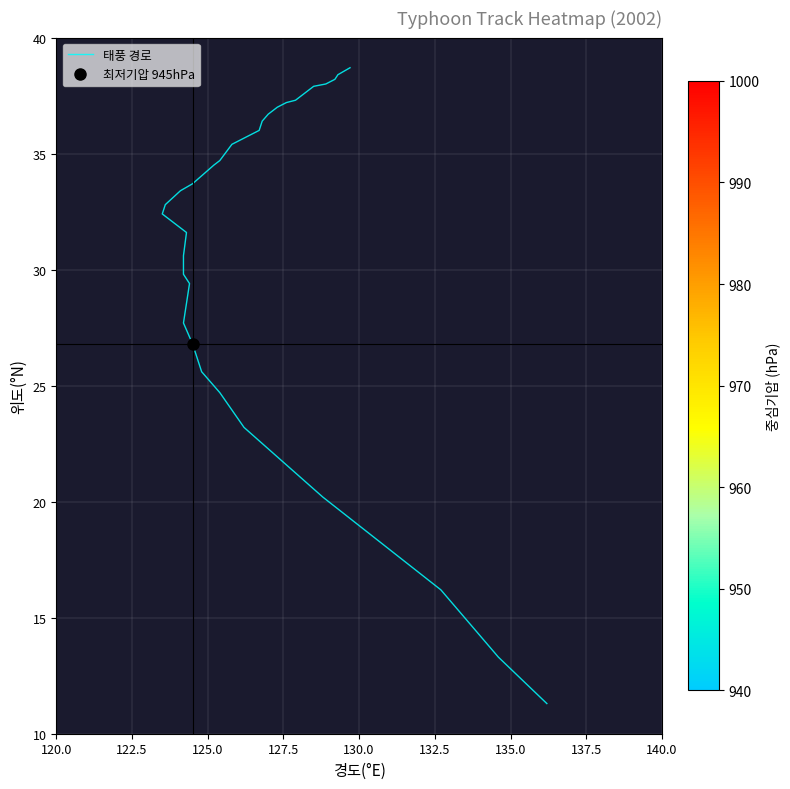

Count the number of categories in the chart.

34